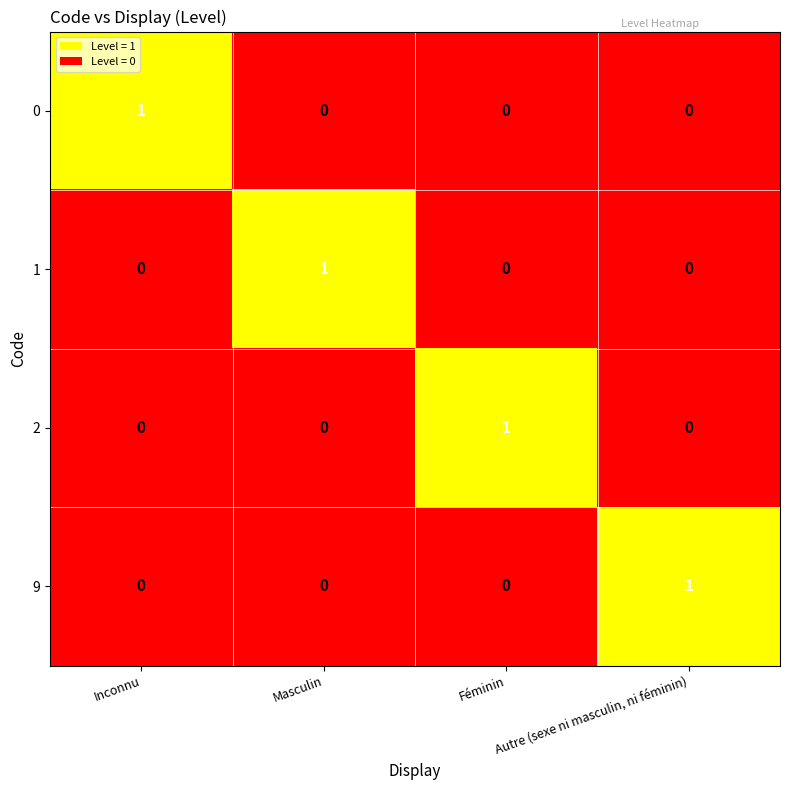

Count the 2 values in the range 0 to 1.

4